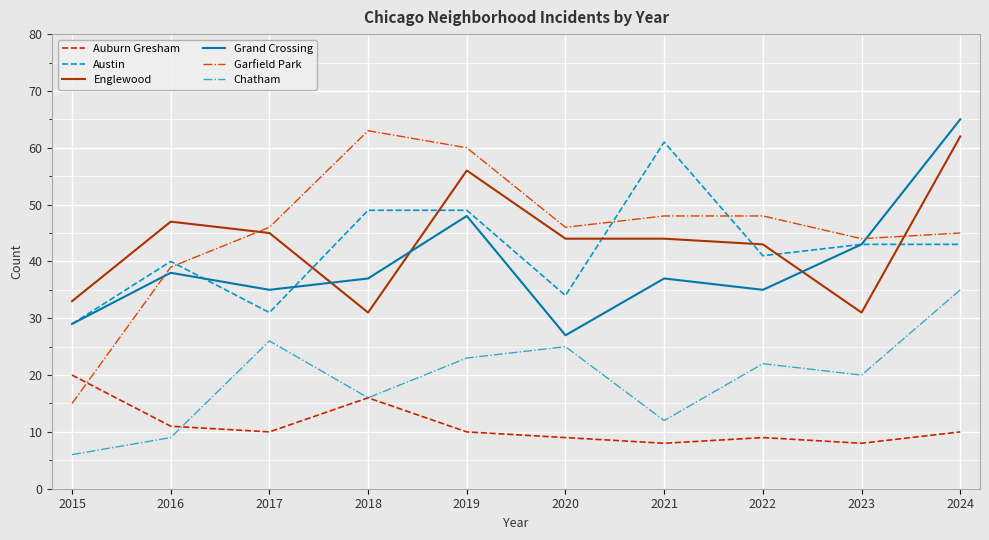

What is the greatest value displayed?

65